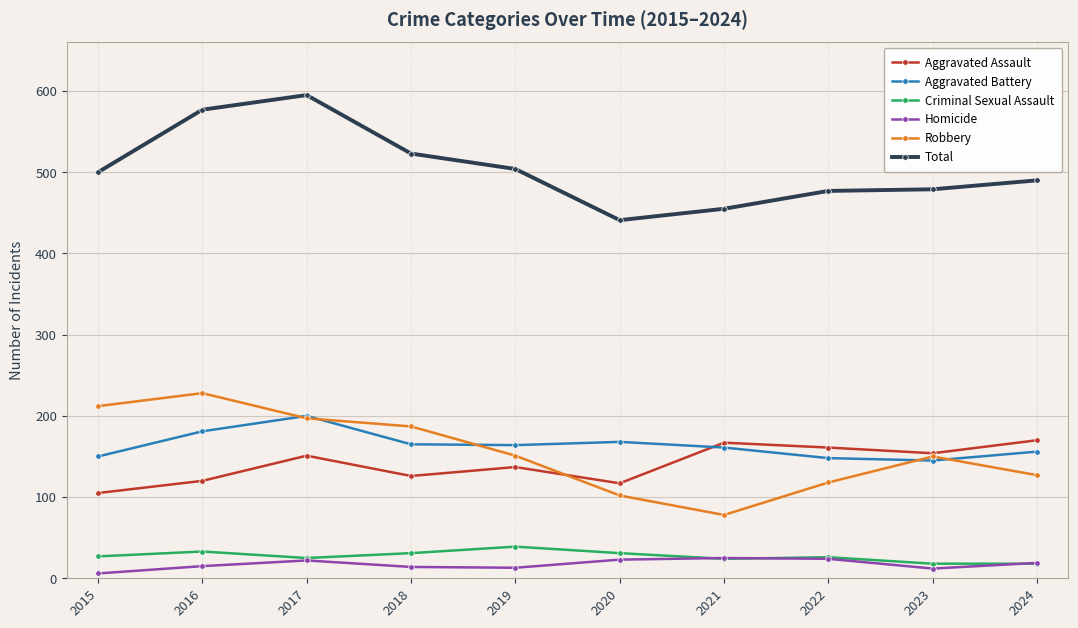

Between 2015 and 2020, which series saw the biggest shift?

Robbery